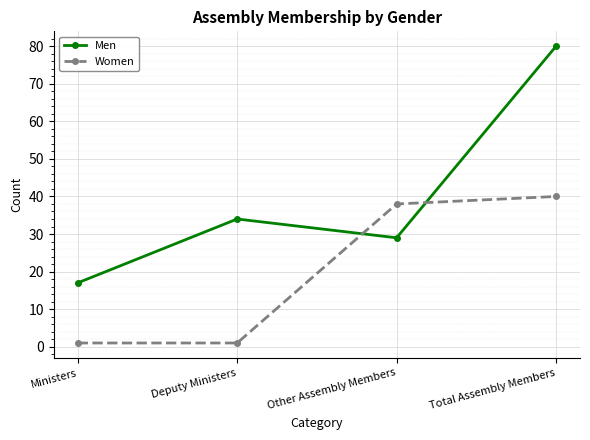

How many lines are shown in the chart?

2